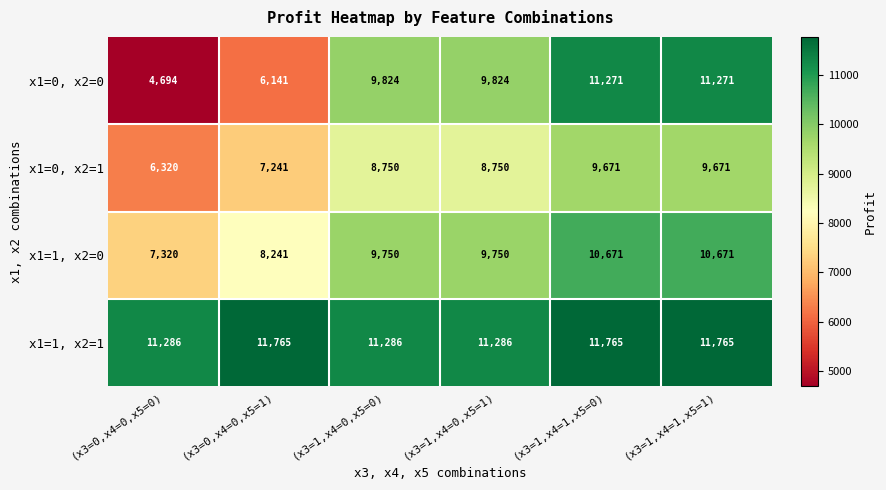

At how many categories does at least one series exceed 5377?

6